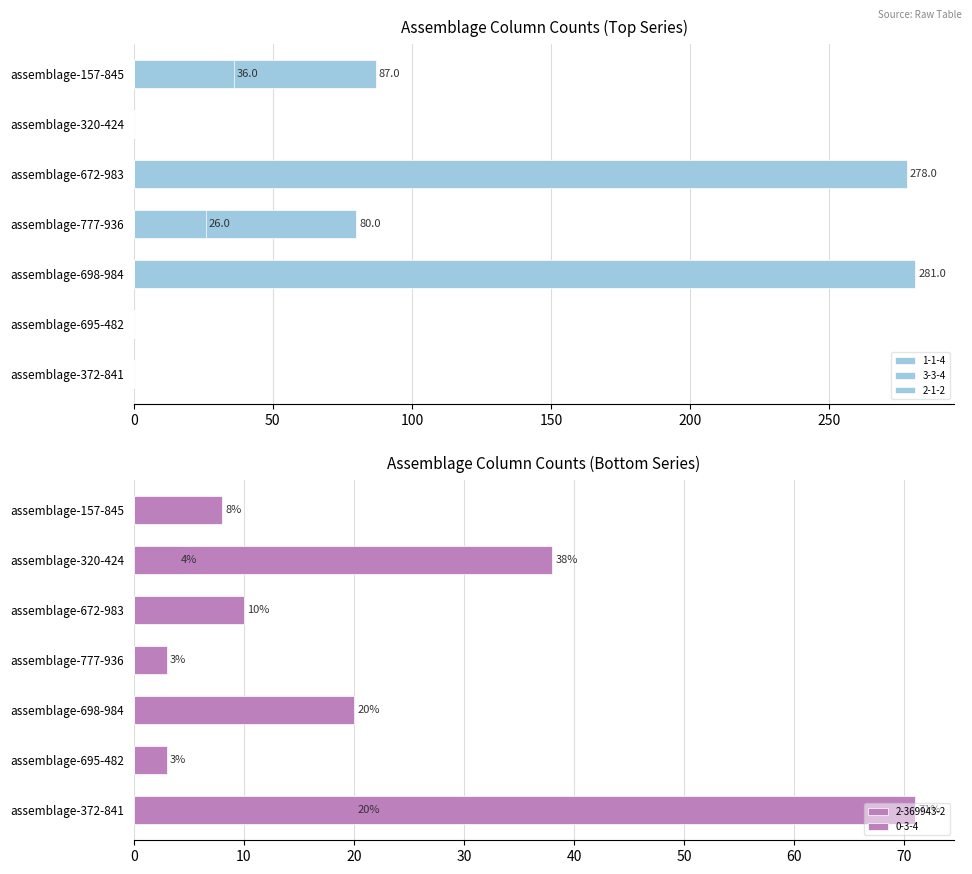

What is the difference between the 0-3-4 values at assemblage-698-984 and assemblage-320-424?

38